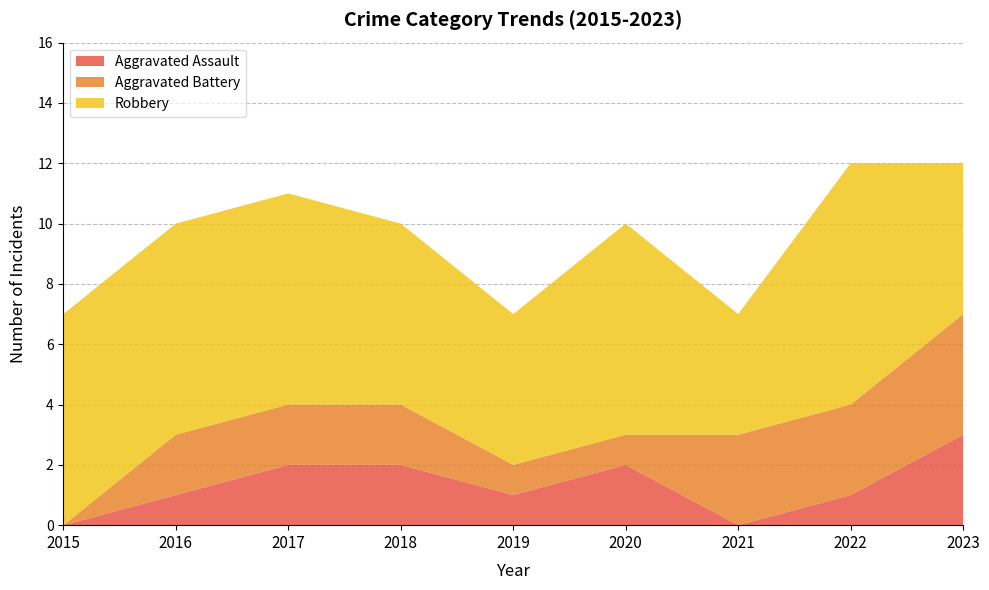

Reading right to left, extract all data points from this chart.

Aggravated Assault: 2023=3	2022=1	2021=0	2020=2	2019=1	2018=2	2017=2	2016=1	2015=0
Aggravated Battery: 2023=4	2022=3	2021=3	2020=1	2019=1	2018=2	2017=2	2016=2	2015=0
Robbery: 2023=5	2022=8	2021=4	2020=7	2019=5	2018=6	2017=7	2016=7	2015=7